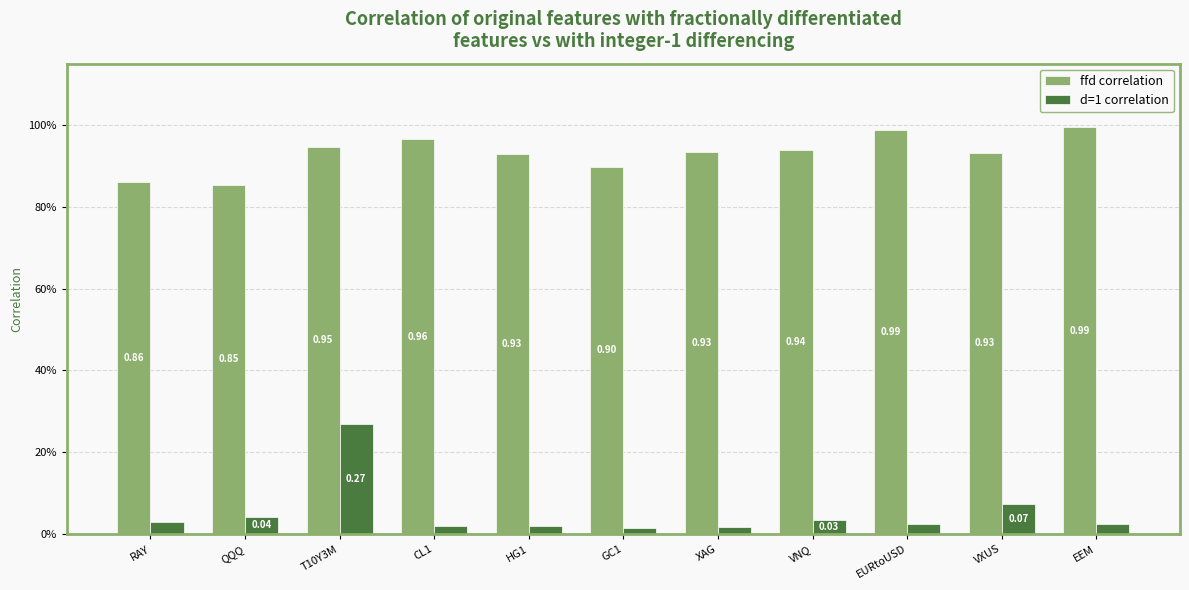

Rank the series at VNQ from lowest to highest value.

d=1 correlation, ffd correlation